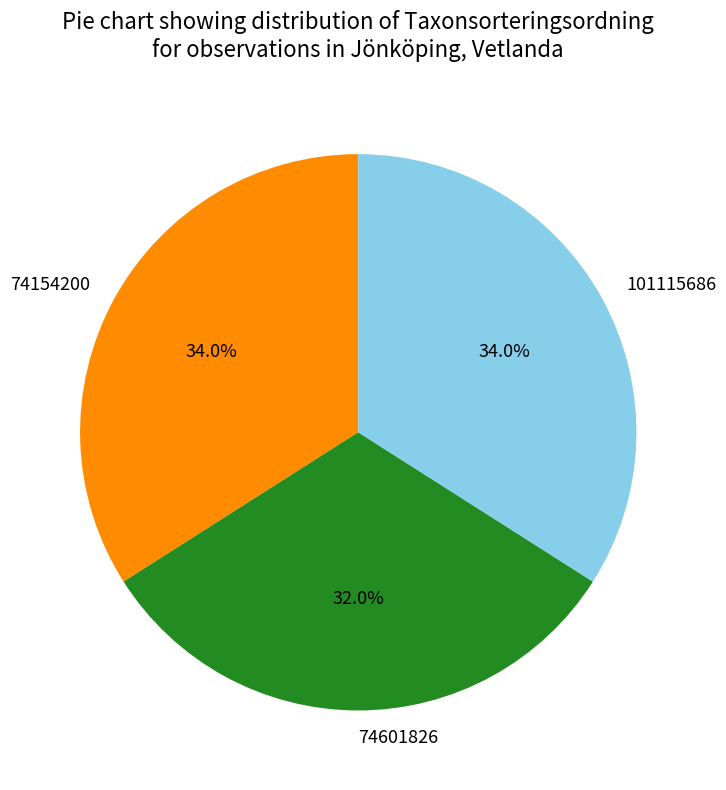

Is there any slice that represents more than half of the pie?

No